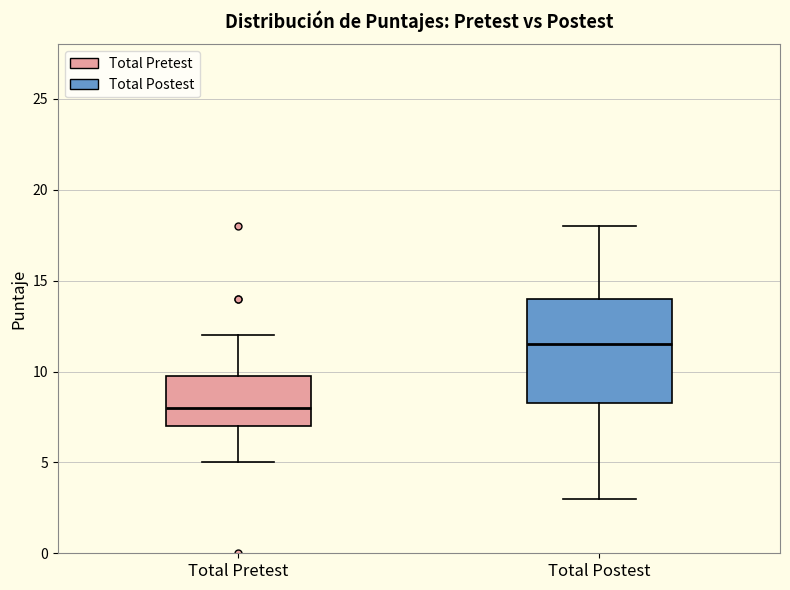

Where does the median line of the box for Total Postest sit on the y-axis? The values are not printed on the chart, so give them approximately, as read against the axis.

11.5